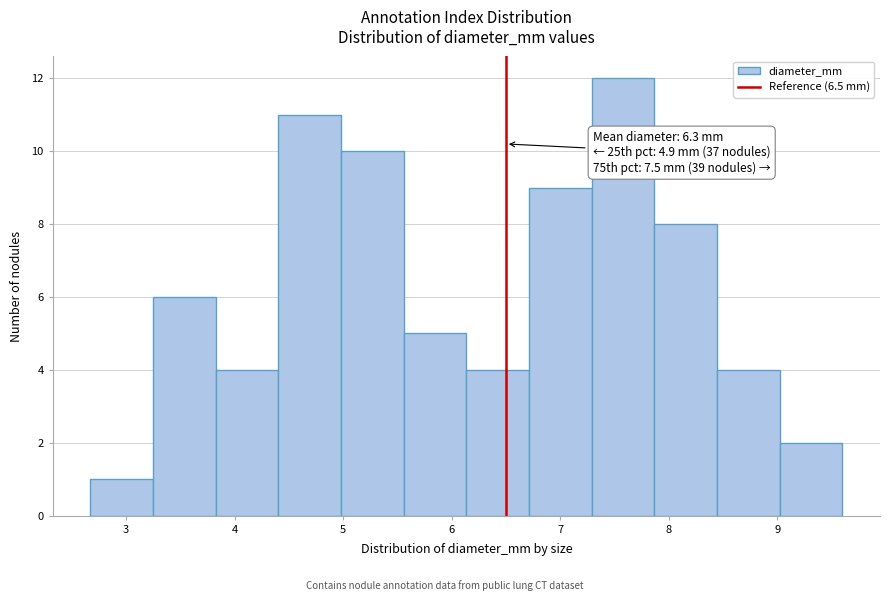

Over which range of the x-axis is the bar tallest?

7.3 to 7.9